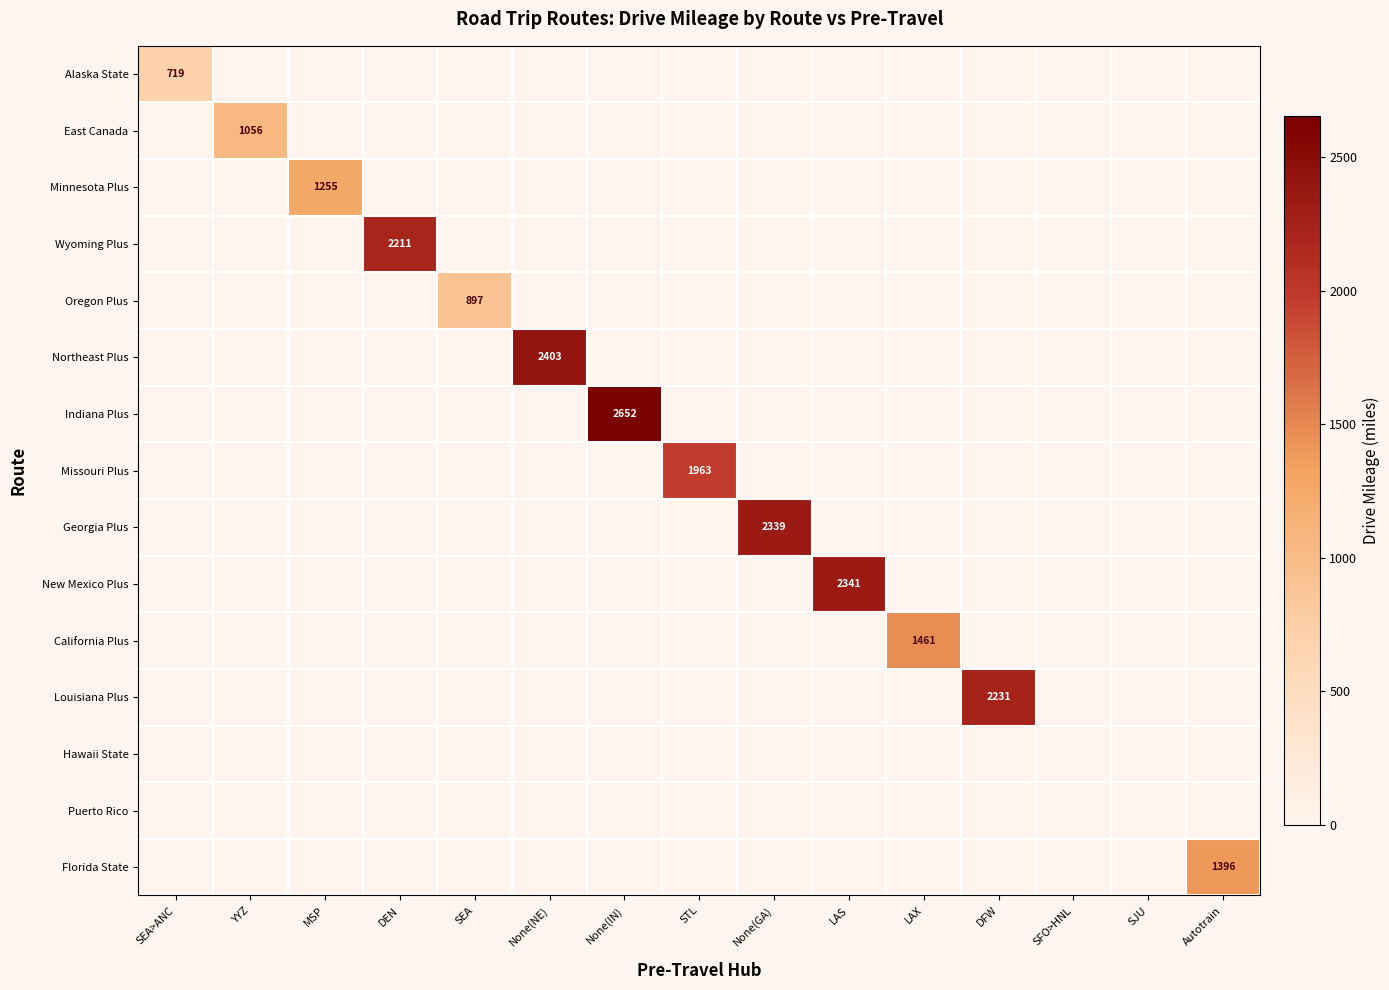

What is the minimum value shown in the chart?

719.0